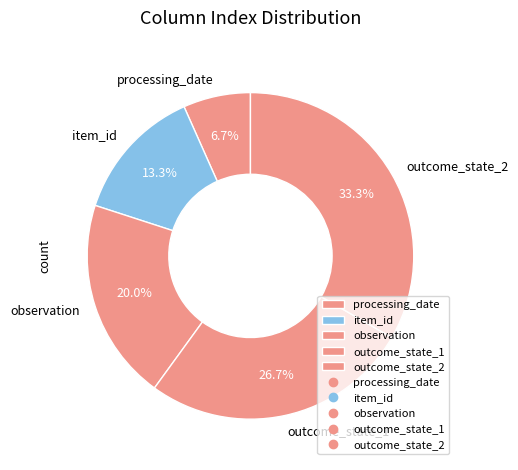

To the nearest percent, what is the average slice percentage?

20%